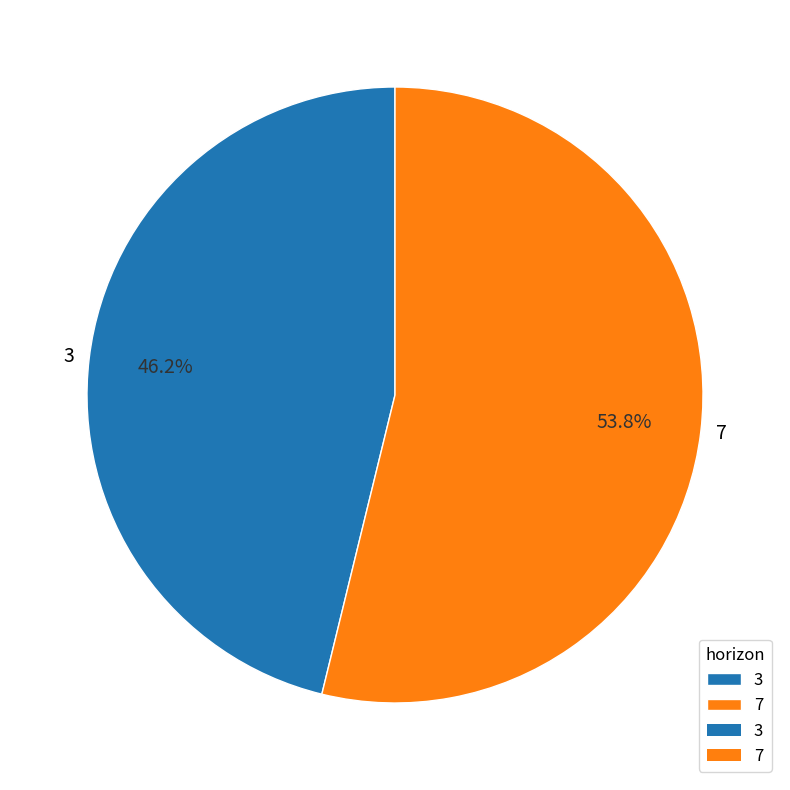

To the nearest percent, what portion does 3 represent?

46%